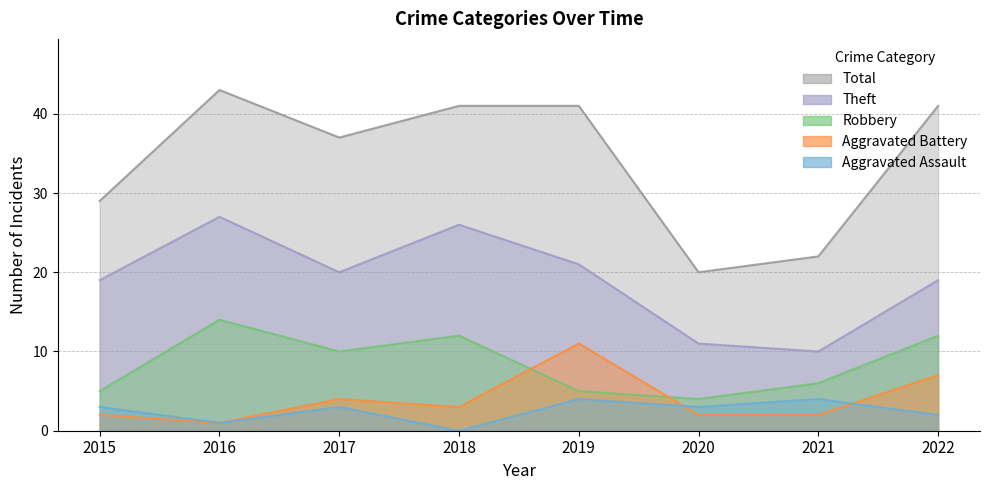

True or false: Aggravated Assault and Robbery intersect in this chart.

False